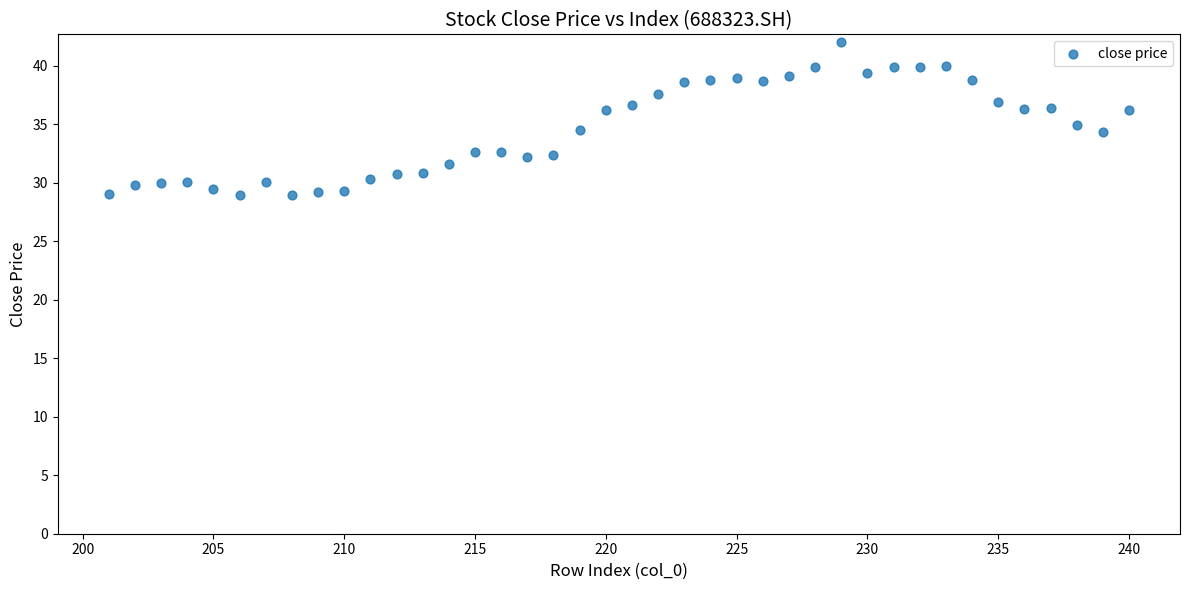

What is the range of Y values (max minus min)?

13.1